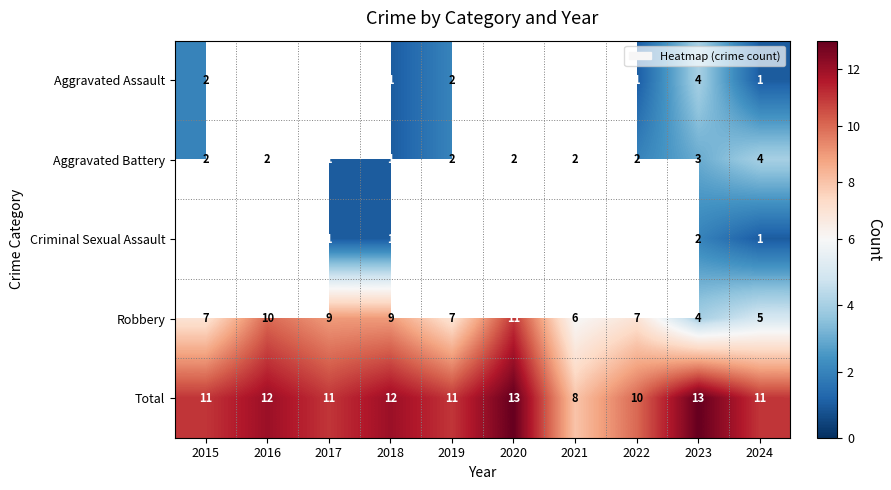

Which has a higher value, 2020 or 2023?

2023